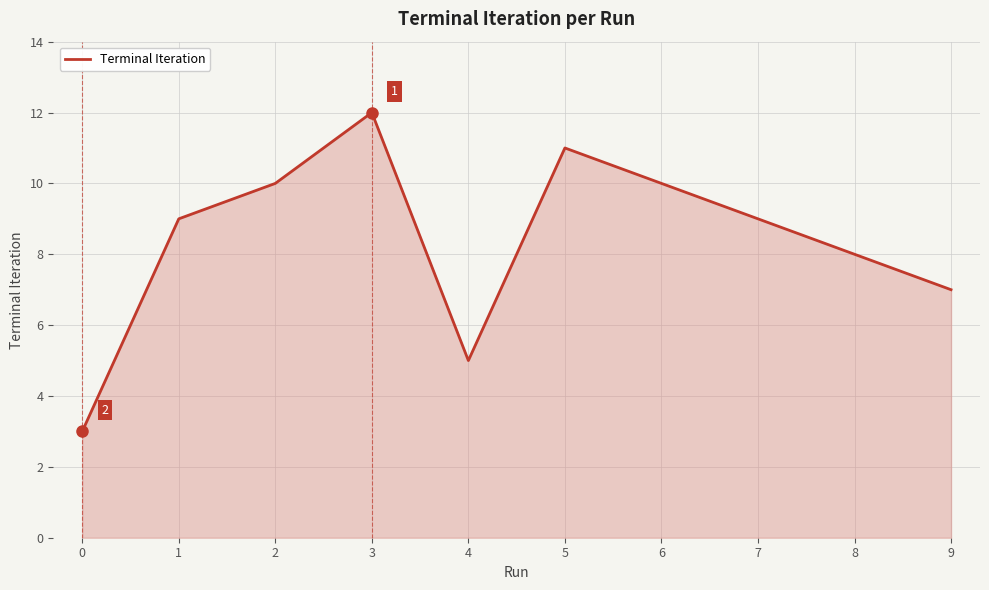

How many values are between 7 and 10?

6